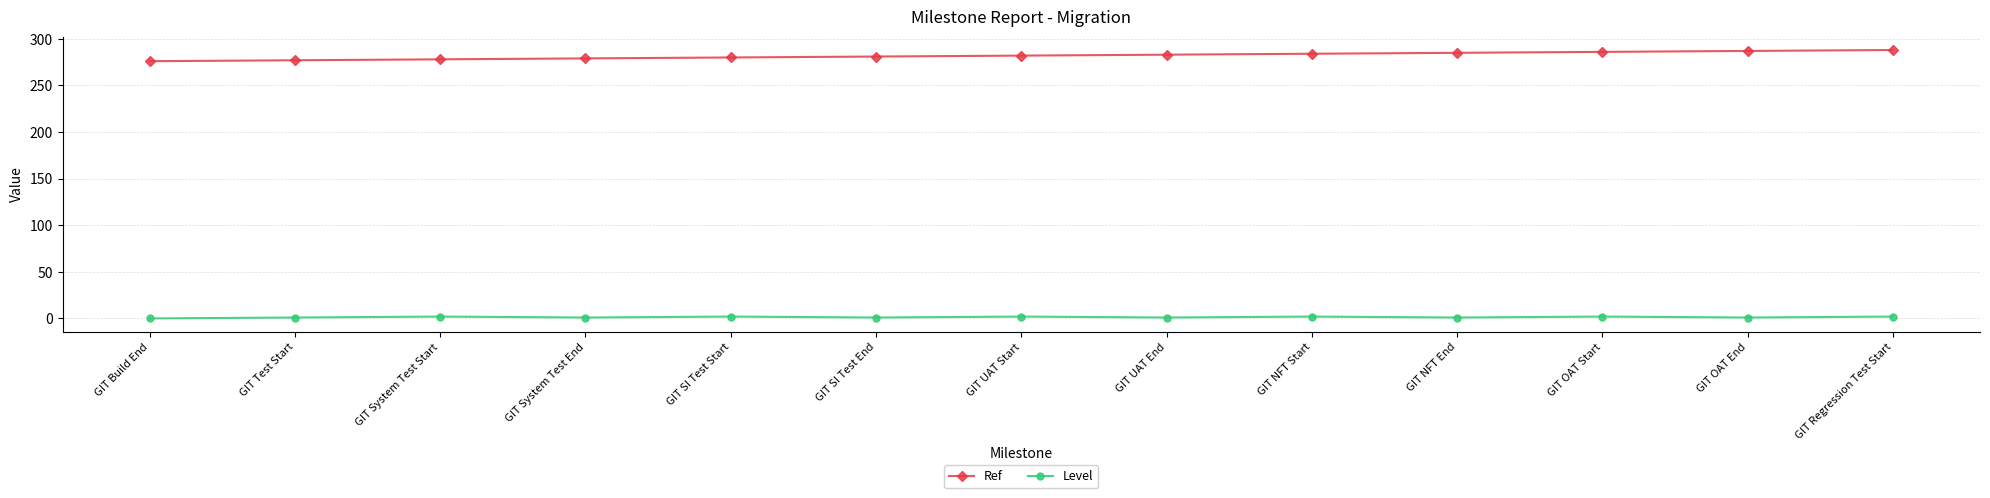

What is the label of the 7th point from the right?

GIT UAT Start